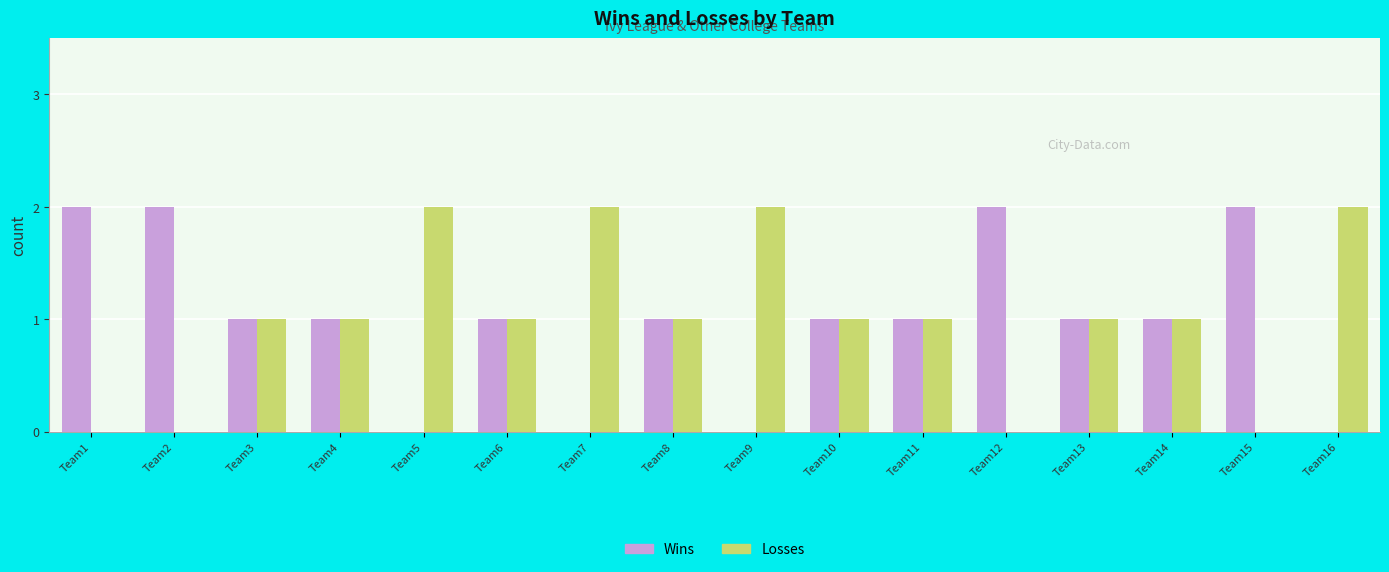

What are all the series names shown in the legend?

Wins, Losses